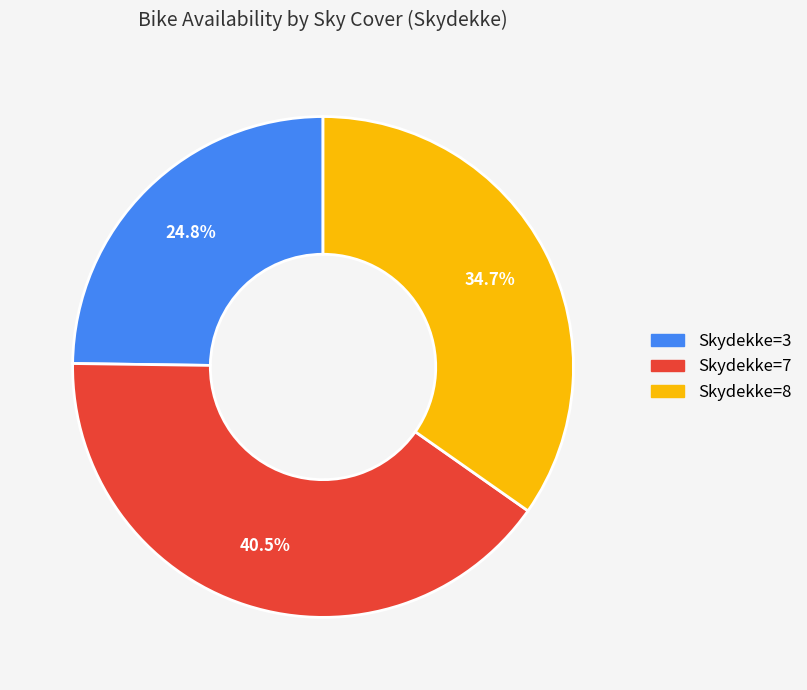

Rank the categories by value from highest to lowest.

Skydekke=7, Skydekke=8, Skydekke=3